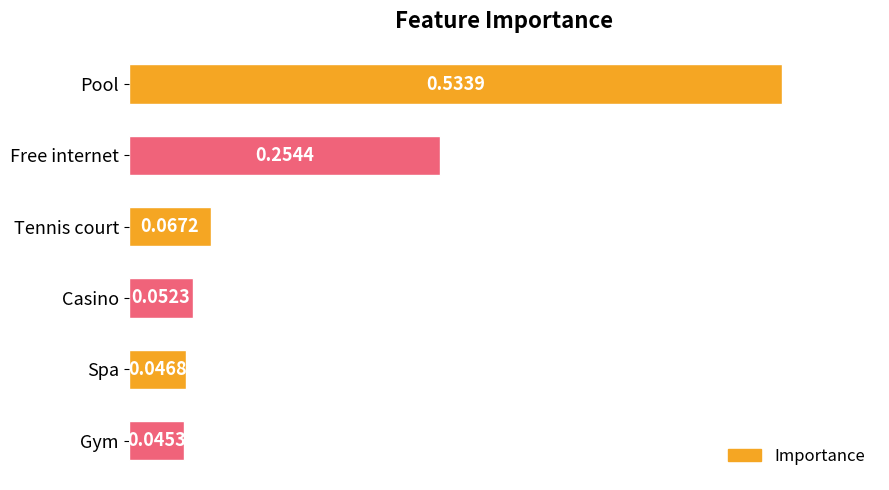

List the labels in order of value, largest first.

Pool, Free internet, Tennis court, Casino, Spa, Gym